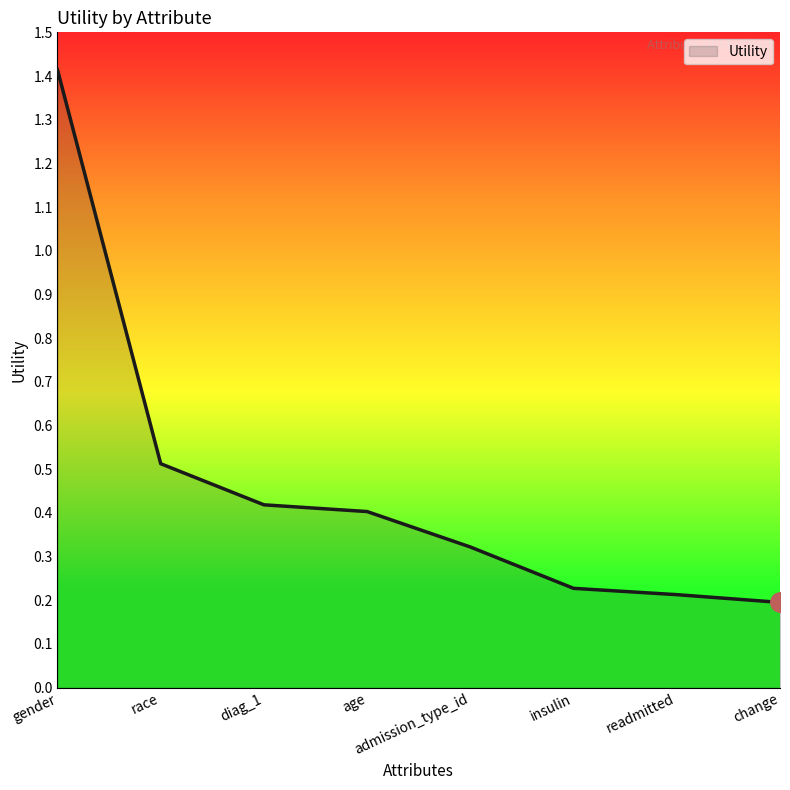

Is it true that the value at readmitted is 0.3?

False